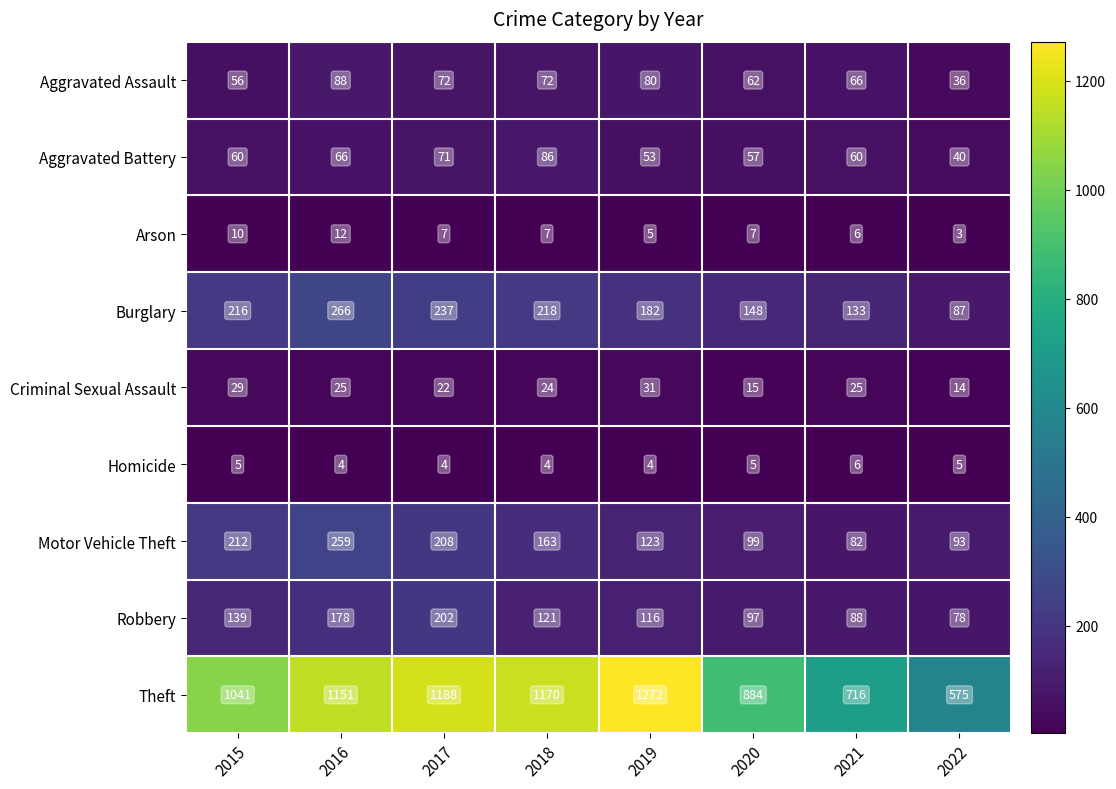

What is the difference between the highest and lowest values at 2020?

879